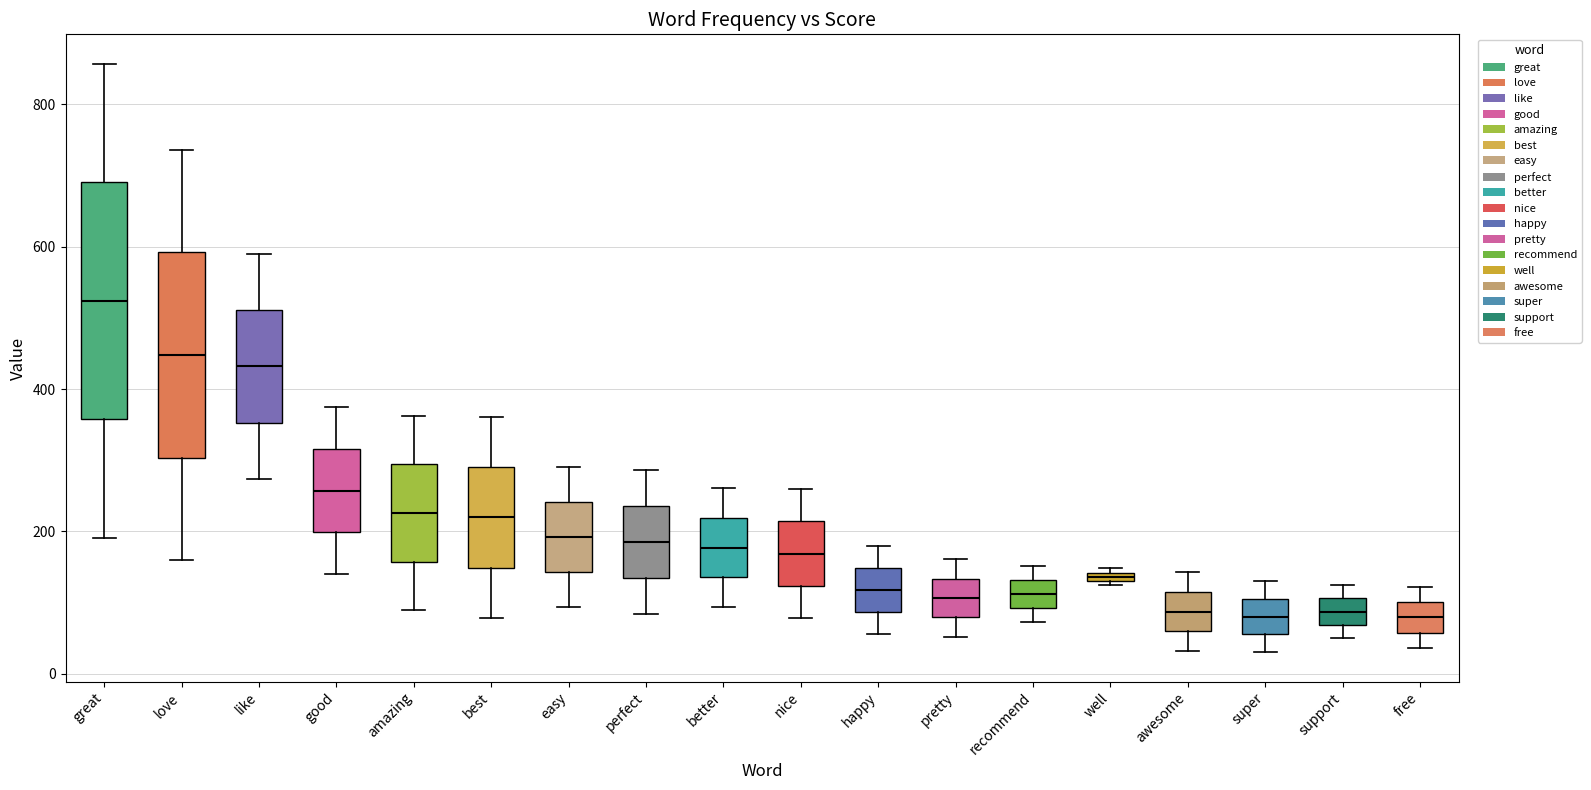

Comparing the boxes themselves (not the whiskers), which one is the tallest?

great